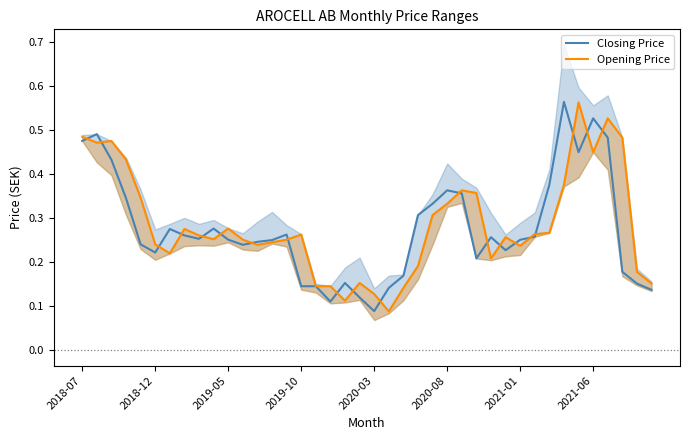

At 2018-12, list the series in order from smallest to largest.

Opening Price, Closing Price